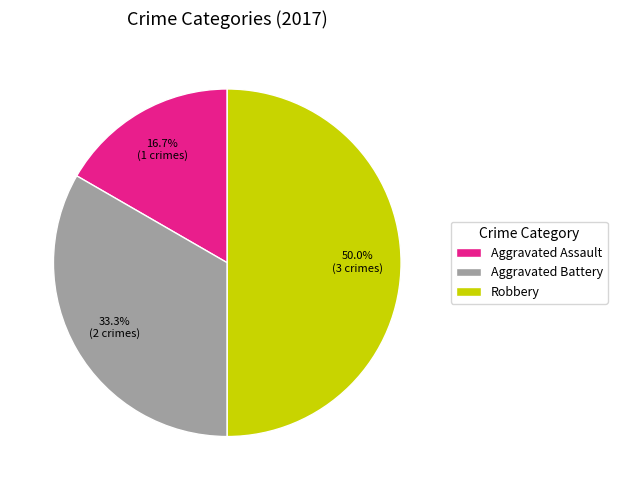

Count the number of slices in the pie.

3